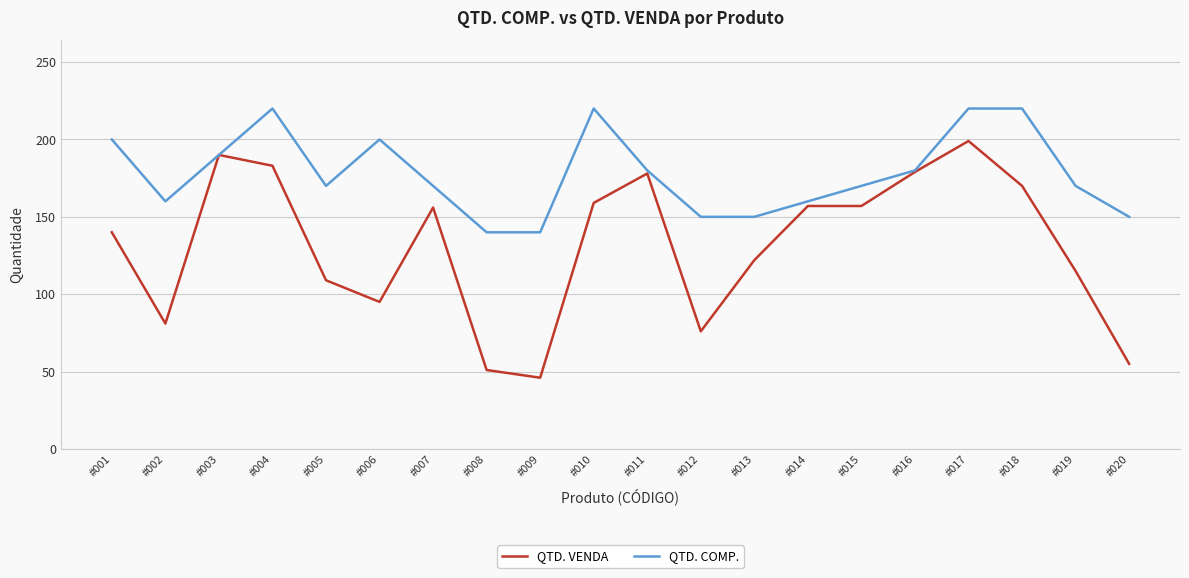

Which series has the largest range (max minus min)?

QTD. VENDA